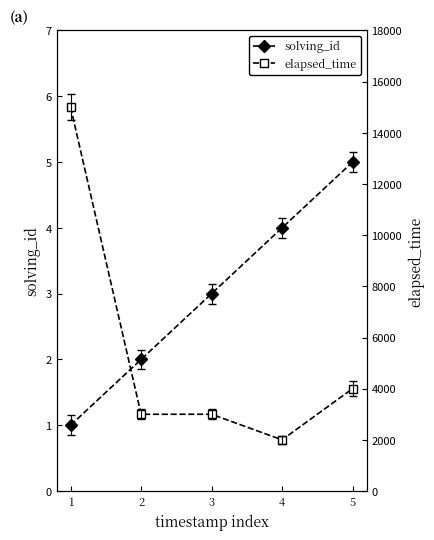

Reading right to left, list all the values displayed in this chart.

solving_id: 5=5	4=4	3=3	2=2	1=1
elapsed_time: 5=4000	4=2000	3=3000	2=3000	1=15000